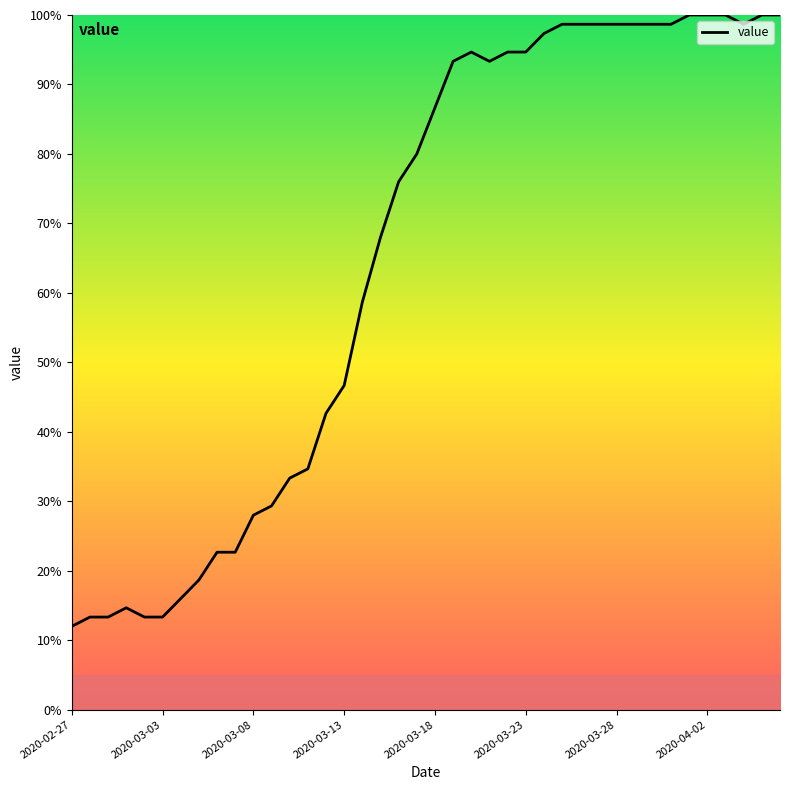

What is the difference between the maximum and minimum values?

88.0